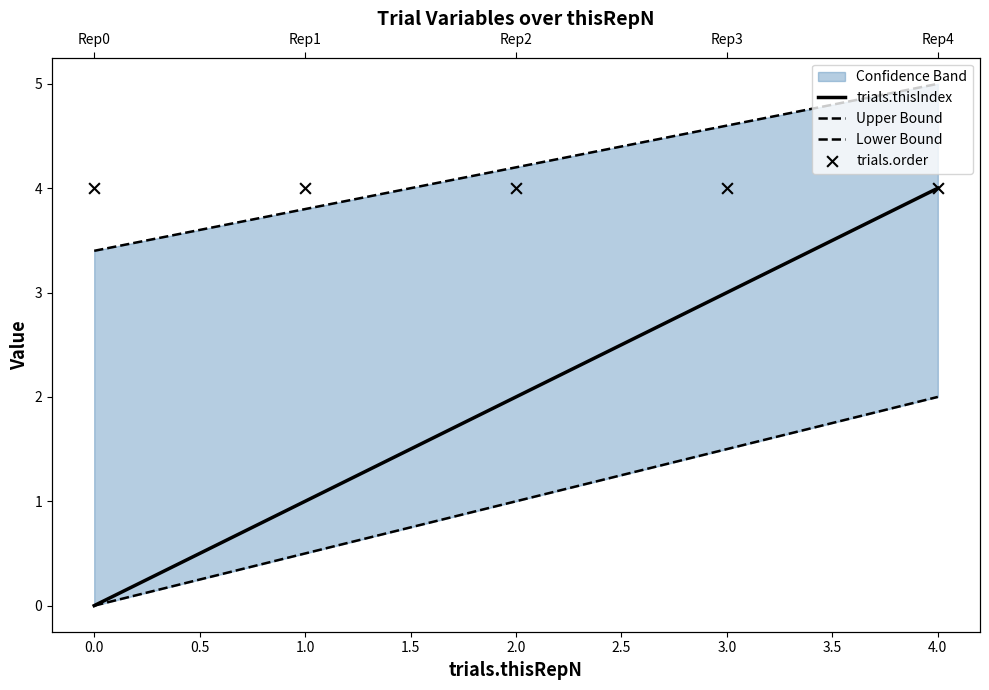

Which series contains the highest Y value?

Upper Bound